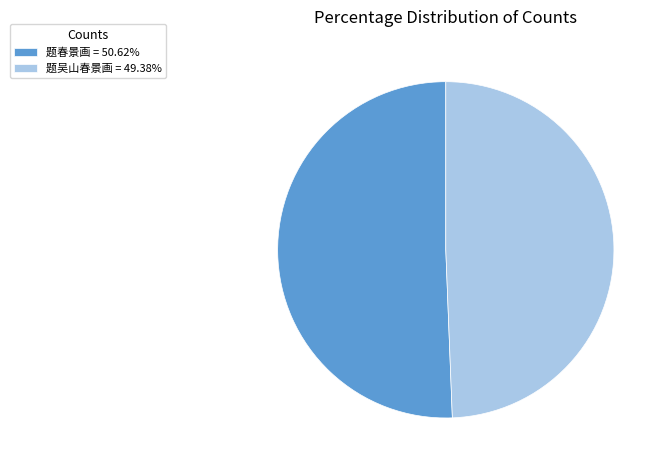

The 题春景画 slice represents 51% of the pie. True or false?

True